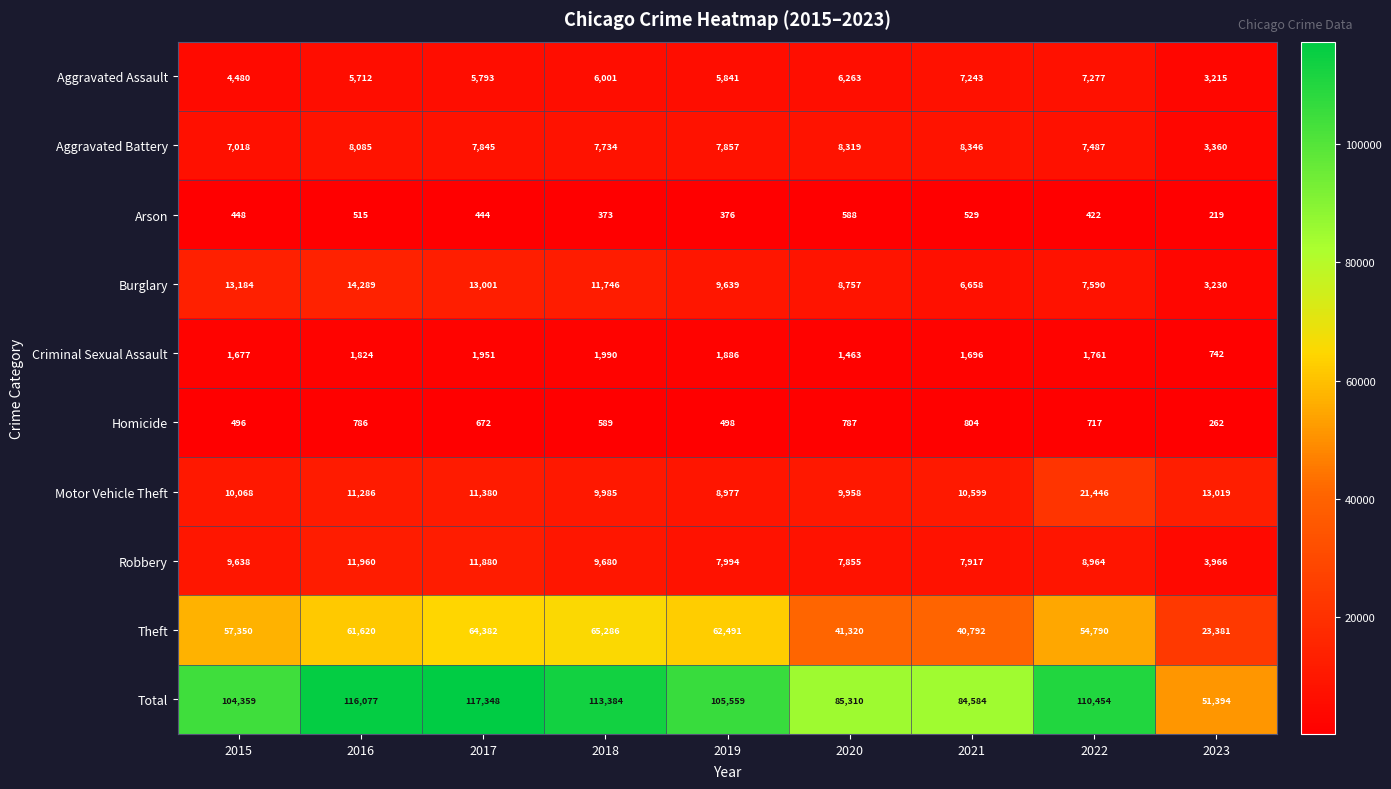

What is the difference between the highest and lowest values at 2019?

105183